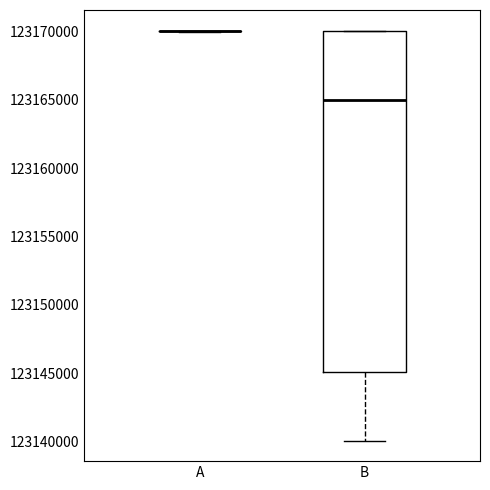

Reading left to right, read every box against the y-axis: the position of its median line, the range the box covers, and the ends of its whiskers. The values are not printed on the chart, so give them approximately, as read against the axis.

A: box collapsed to a line at 123170000, whiskers 123170000 to 123170000
B: median 123165000, box 123145000 to 123170000, whiskers 123140000 to 123170000